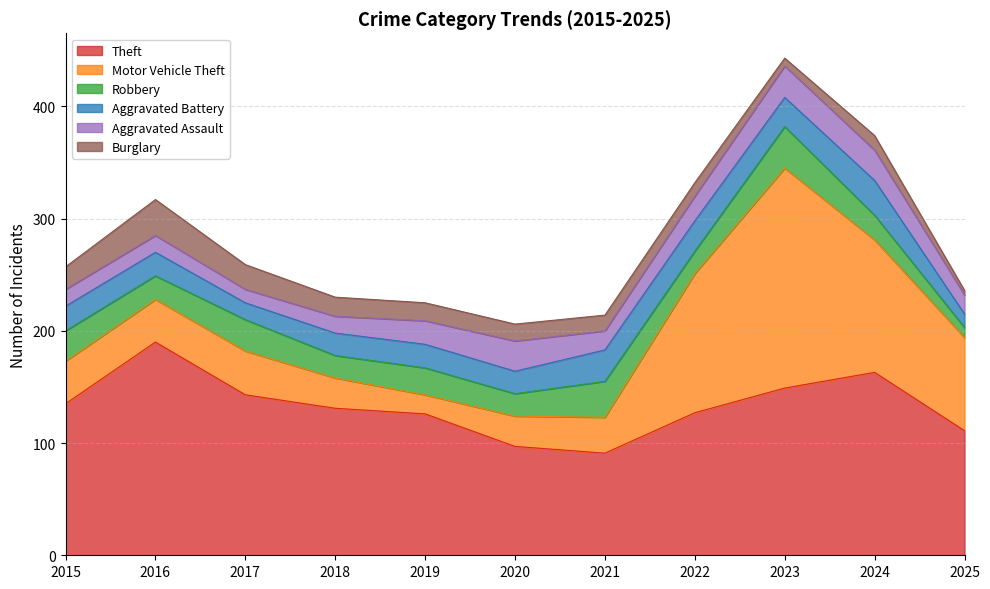

Which series has the widest spread of values?

Motor Vehicle Theft